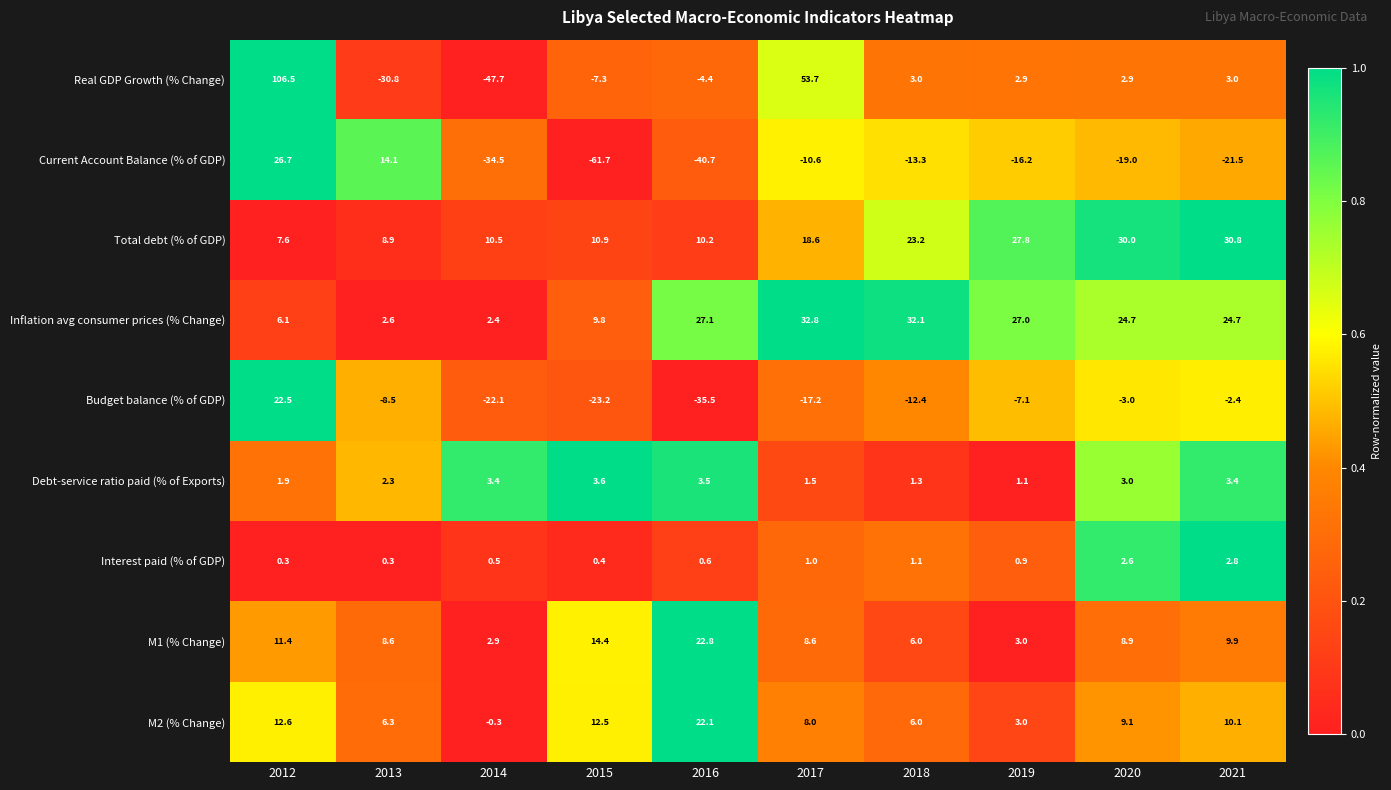

Rank the series by their maximum value, from highest to lowest.

Real GDP Growth (% Change), Inflation avg consumer prices (% Change), Total debt (% of GDP), Current Account Balance (% of GDP), M1 (% Change), Budget balance (% of GDP), M2 (% Change), Debt-service ratio paid (% of Exports), Interest paid (% of GDP)